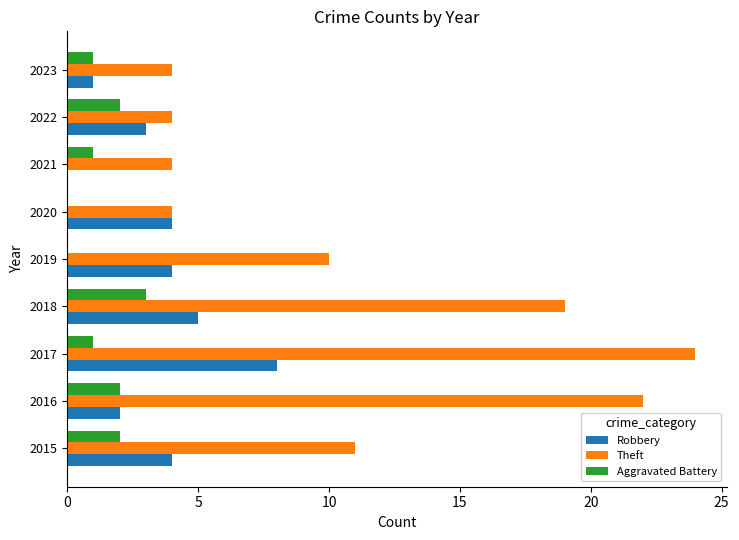

At which category is the sum across all series the highest?

2017